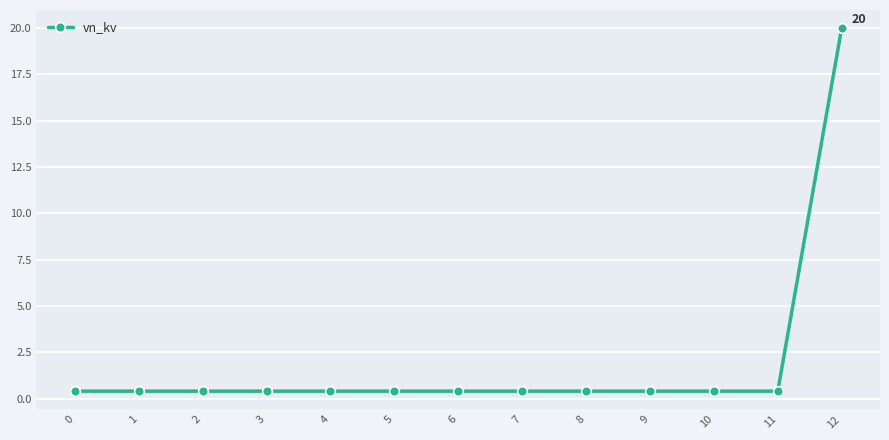

Is it true that the value at 12 is 5.8?

False